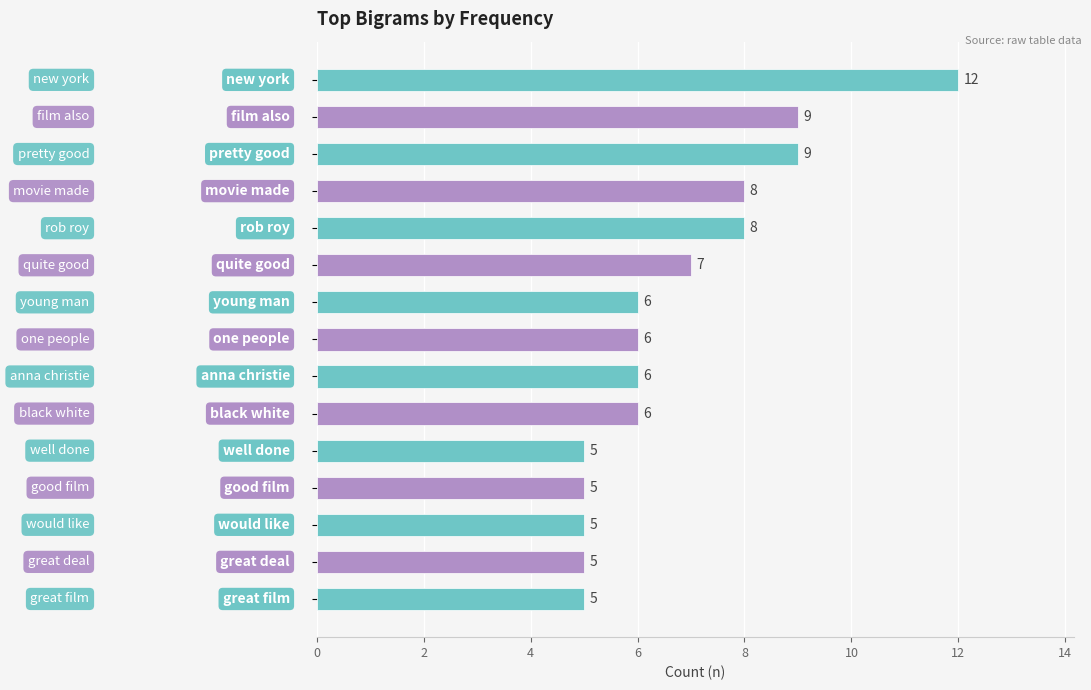

How many values are between 5 and 8?

12